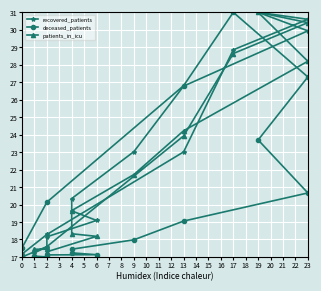

What is the difference between the recovered_patients values at 8 and 10?

0.7